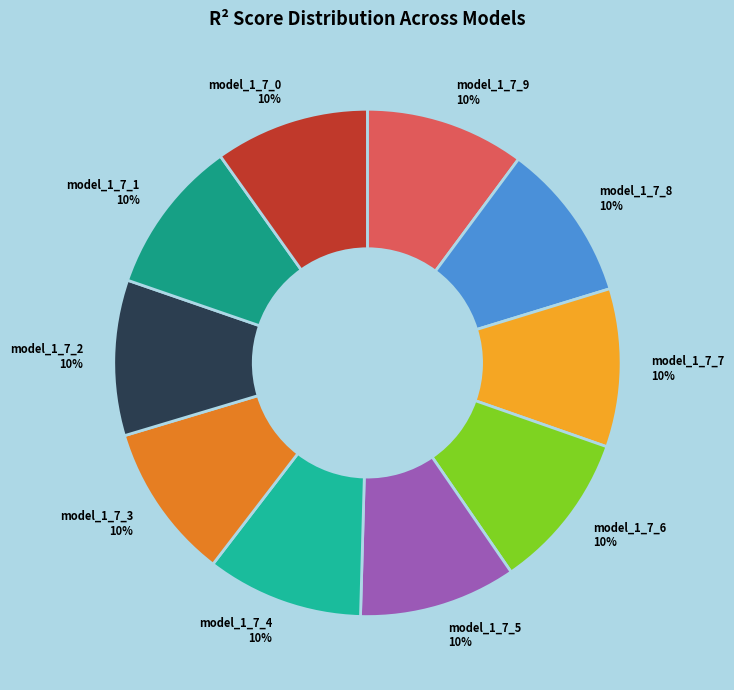

To the nearest percent, what percentage of the pie is model_1_7_7 10%?

10%